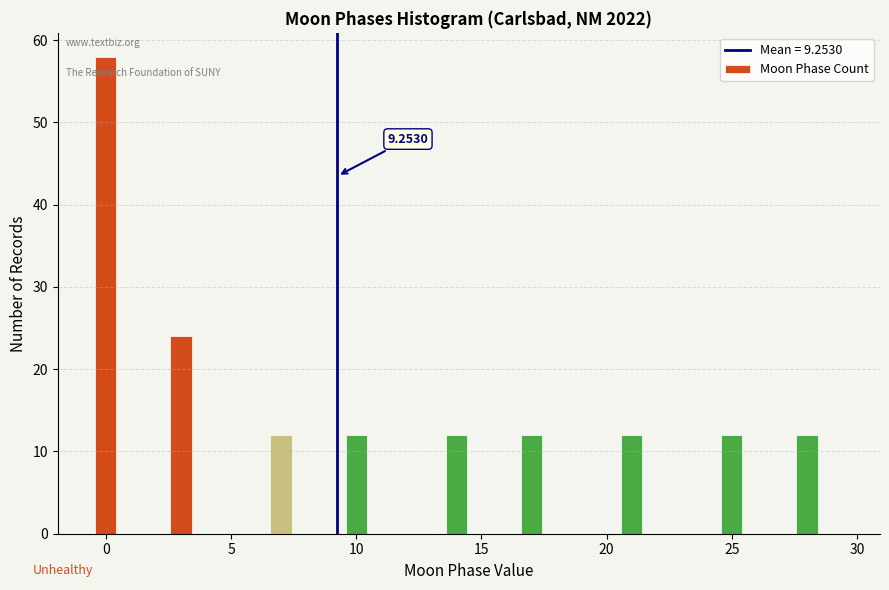

Around what value on the x-axis is the tallest bar? Give the approximate position of its centre, as read against the axis.

0.0